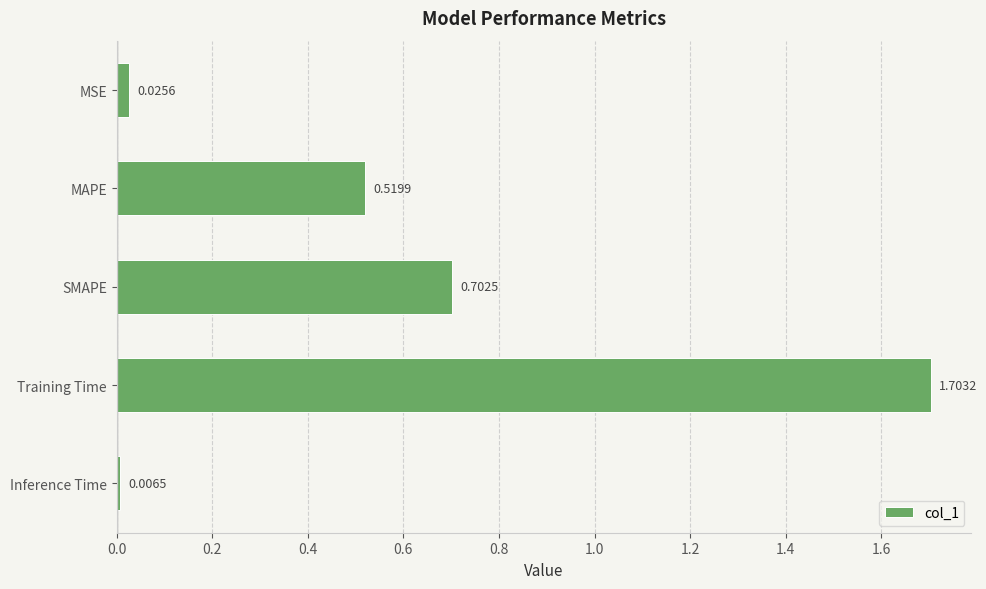

What is the change in value from MSE to MAPE?

+0.5